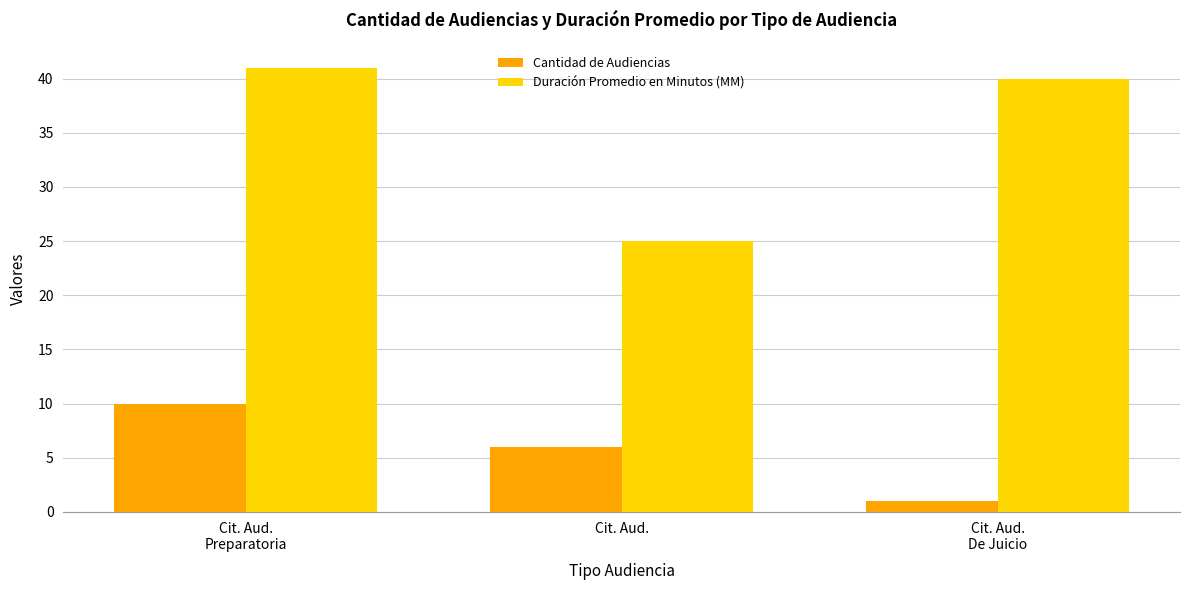

What is the lowest value of the Duración Promedio en Minutos (MM) series?

25